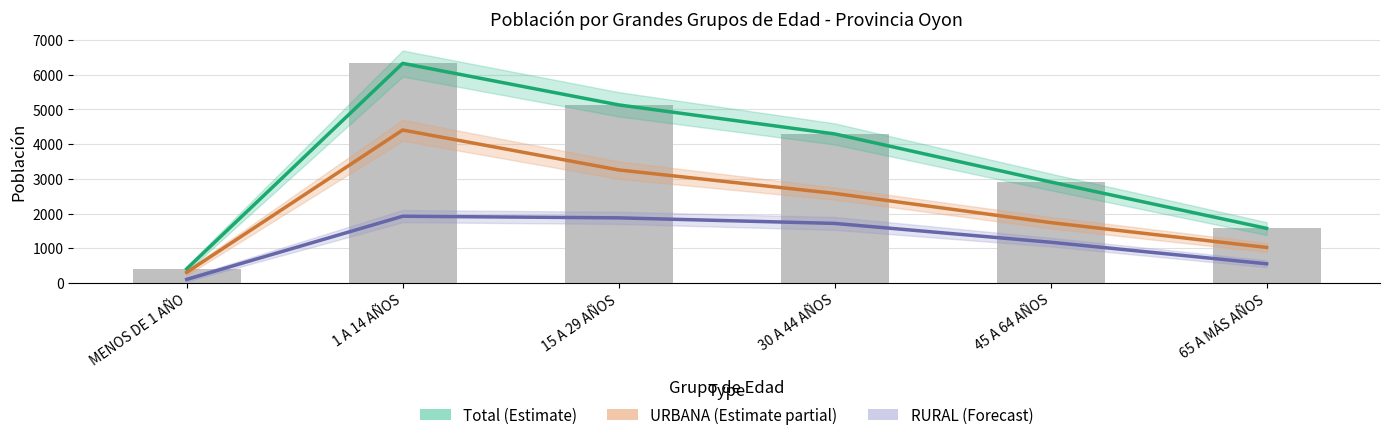

Rank the series at 30 A 44 AÑOS from lowest to highest value.

RURAL (Forecast), URBANA (Estimate partial), Total (Estimate)